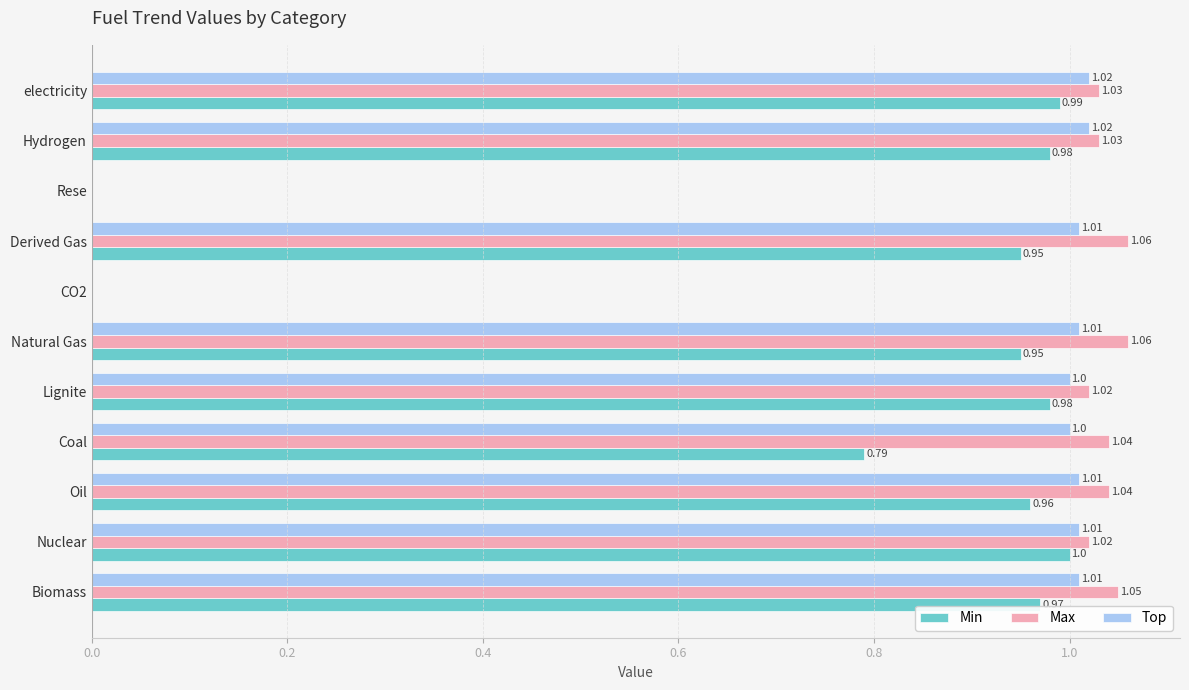

Which series has the largest total across all categories?

Max